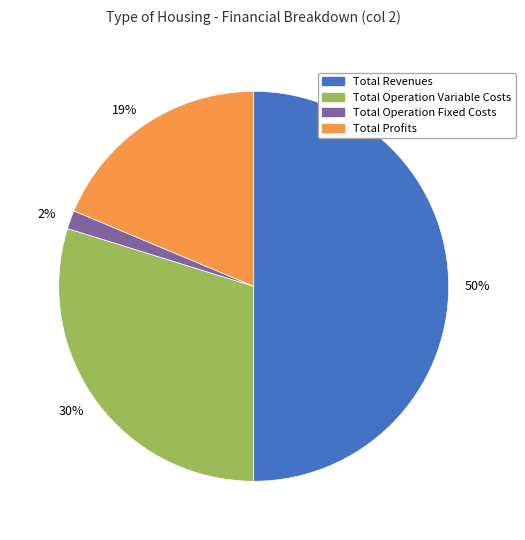

To the nearest percent, what is the difference between the 30% and 50% slice percentages?

20%